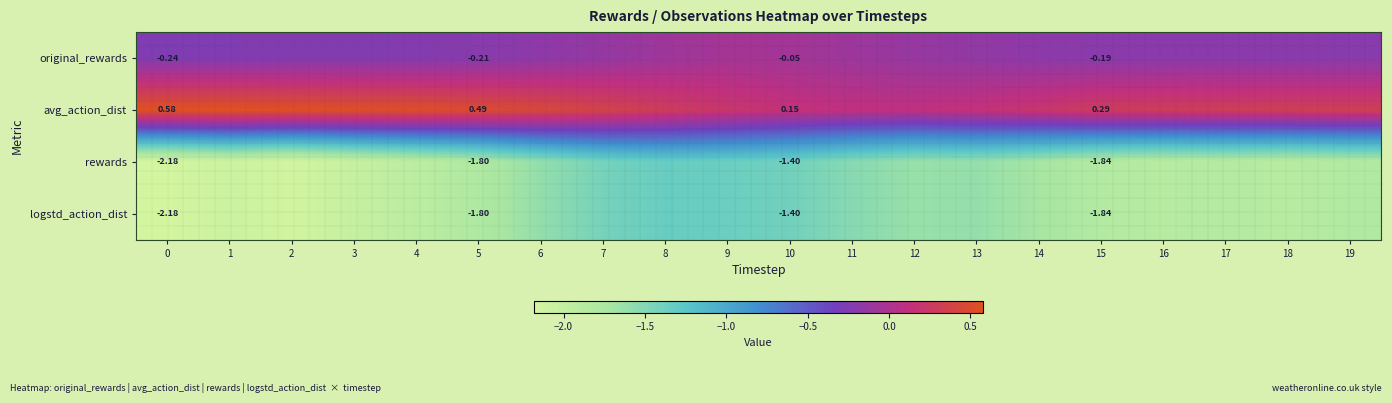

Rank the series at 2 from lowest to highest value.

rewards, logstd_action_dist, original_rewards, avg_action_dist